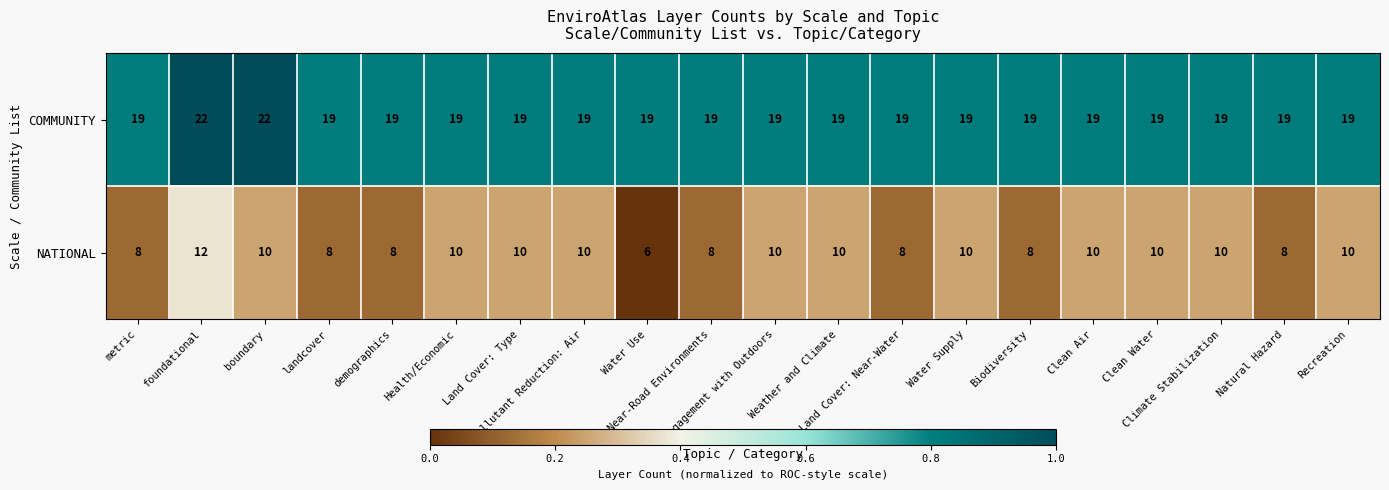

Which series has the largest range (max minus min)?

NATIONAL